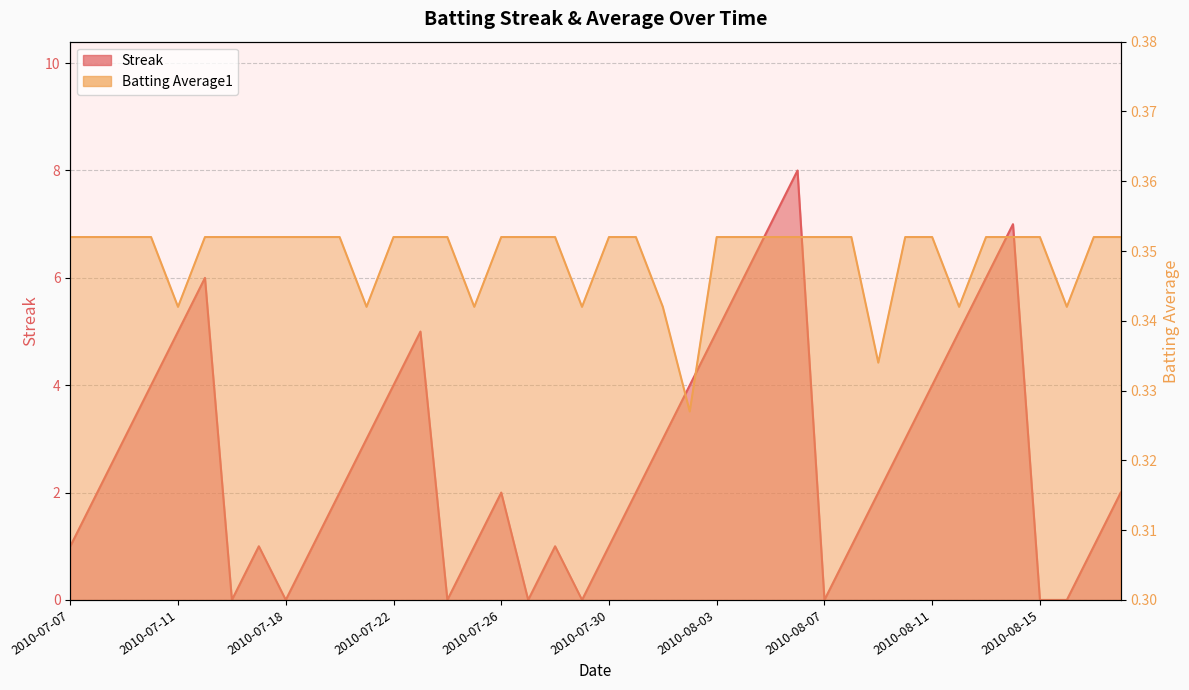

How many interior local valleys does the Streak series have?

6